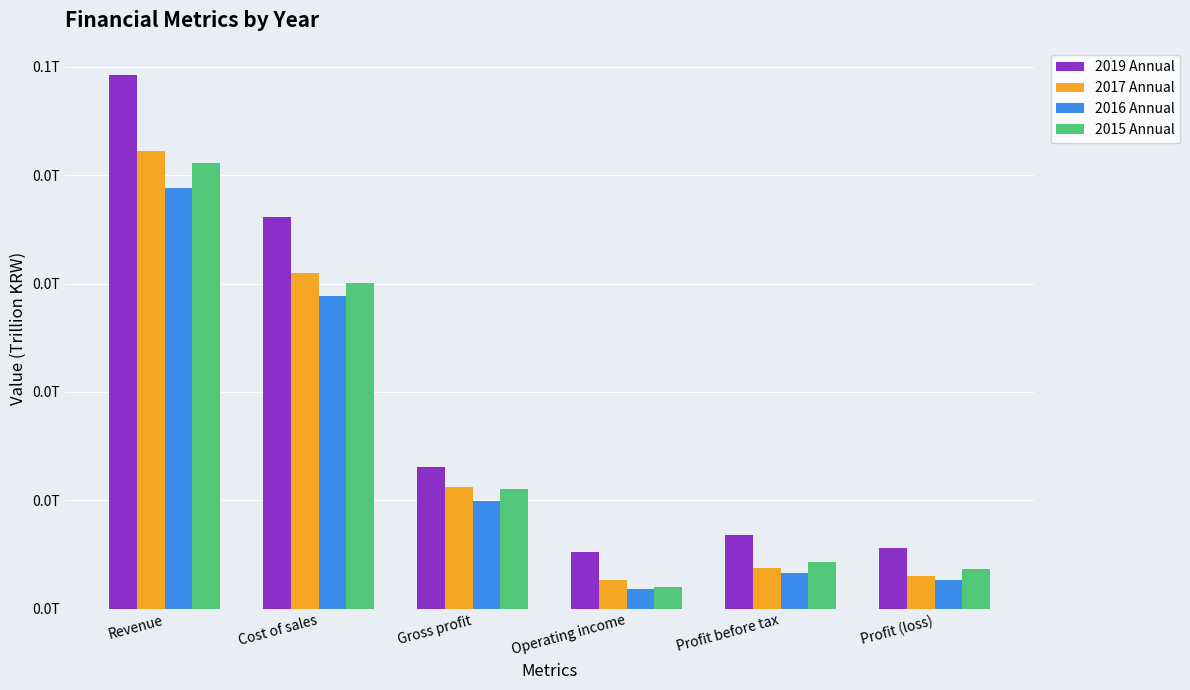

List the labels in order of 2016 Annual value, largest first.

Revenue, Cost of sales, Gross profit, Profit before tax, Profit (loss), Operating income